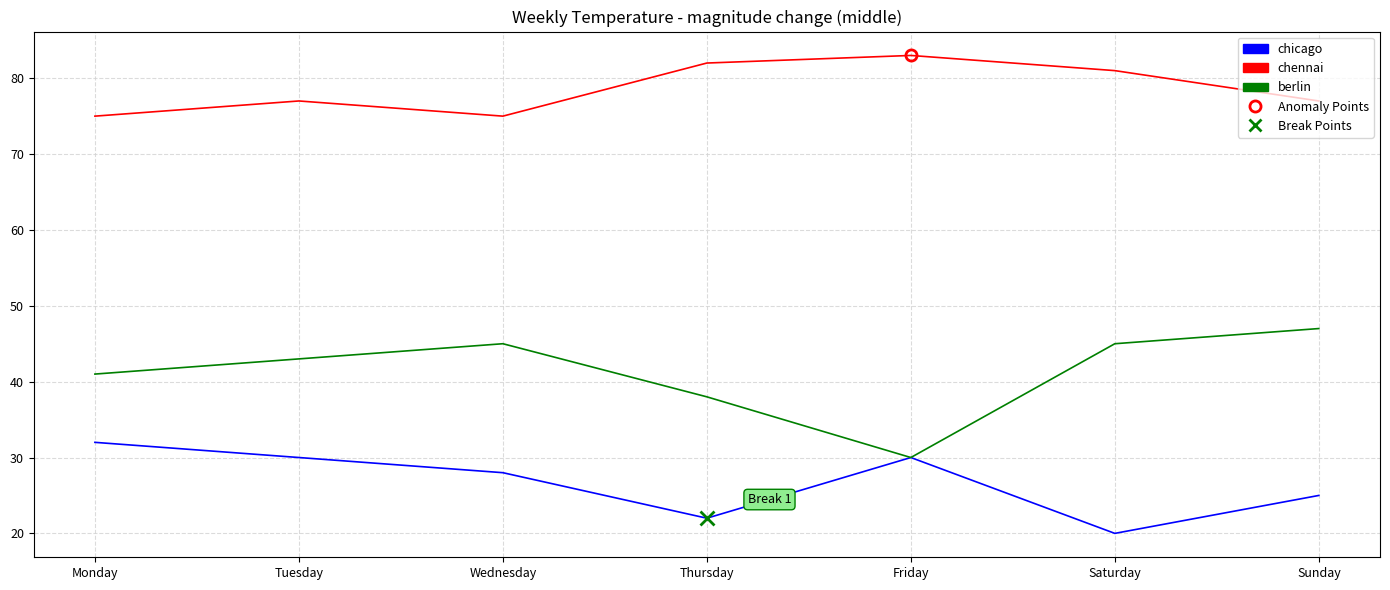

What is the greatest value displayed?

83